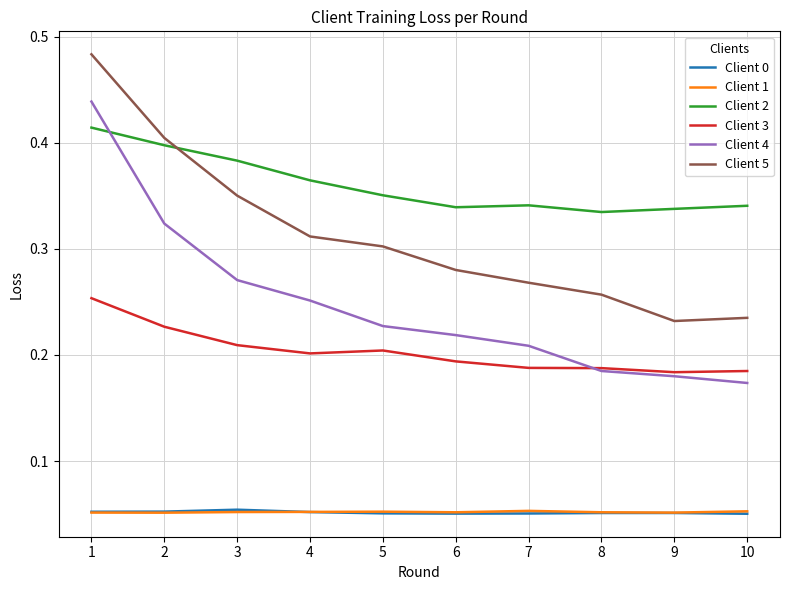

True or false: Client 4 and Client 0 cross at least once.

False